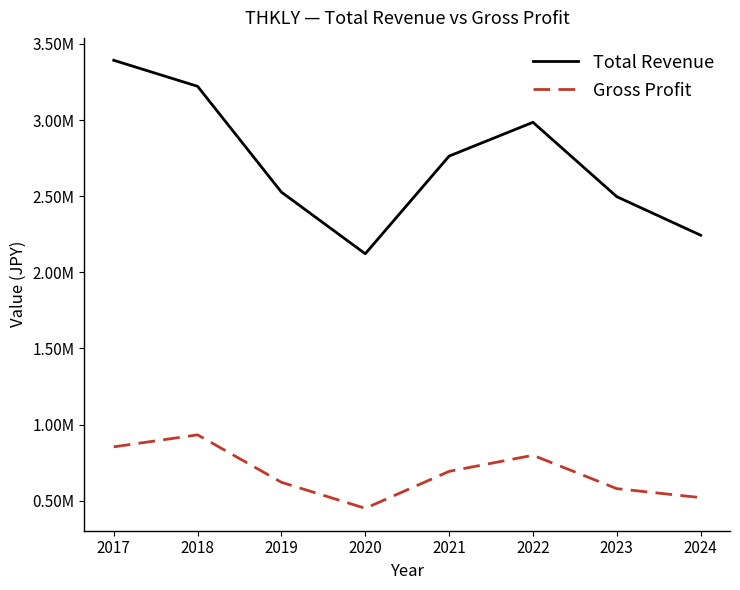

At which category is the sum across all series the highest?

2017